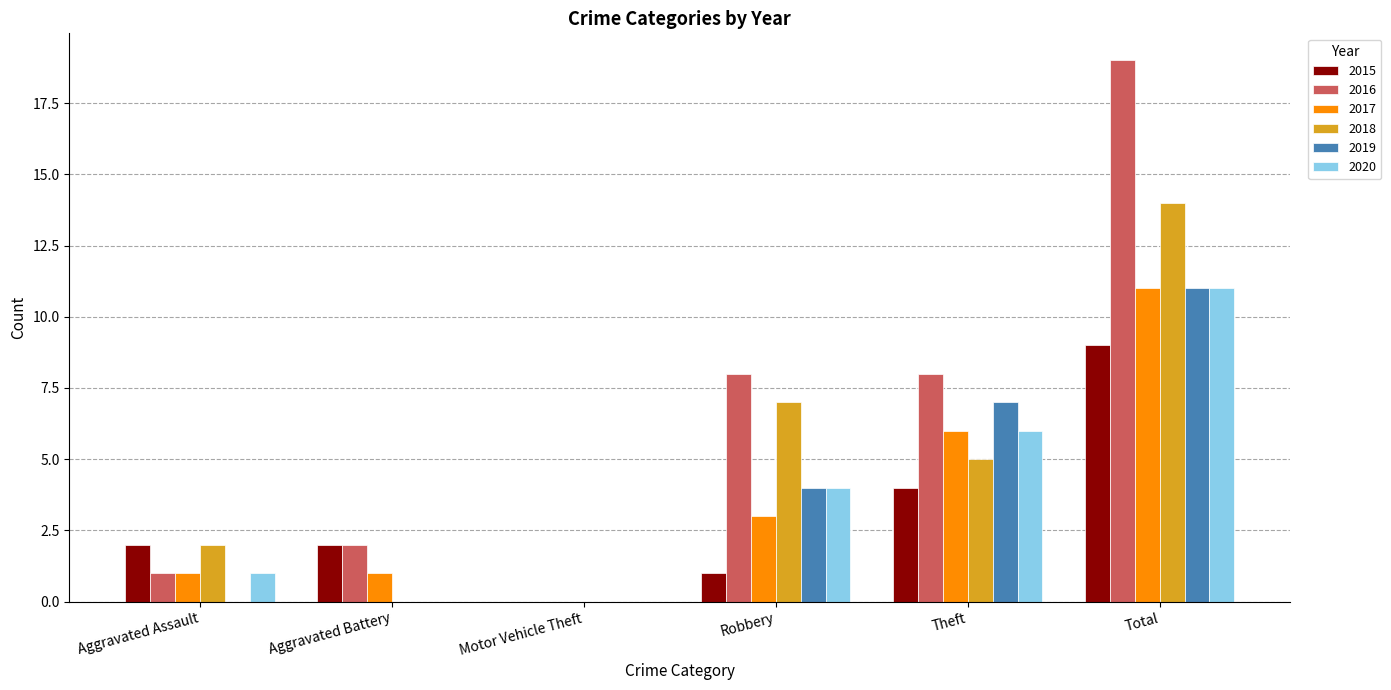

The 2018 series shows 1 at Aggravated Assault. True or false?

False